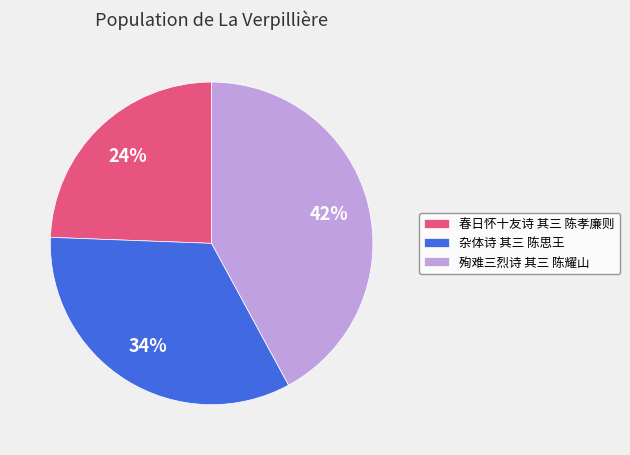

Count the number of slices in the pie.

3